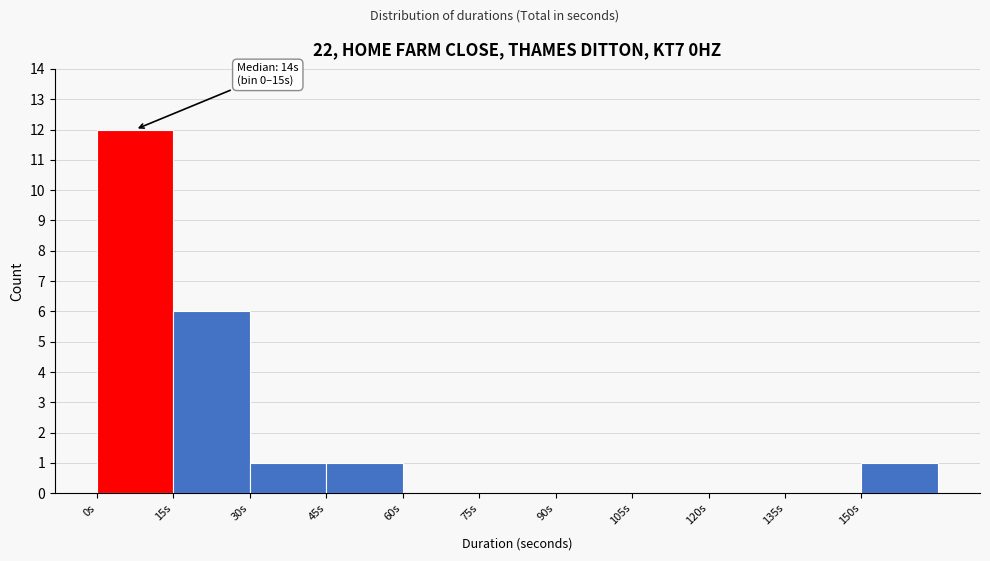

Which range on the x-axis has the tallest bar?

0 to 15